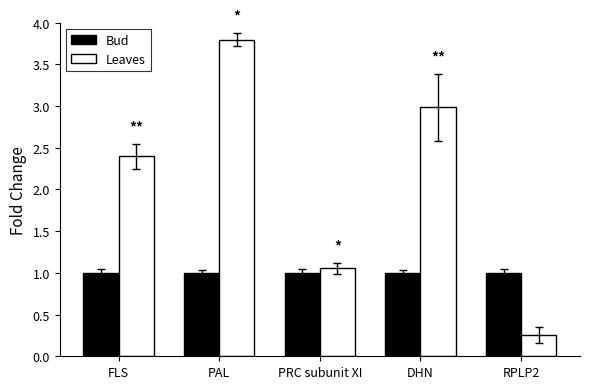

The Bud series shows 1.6 at FLS. True or false?

False